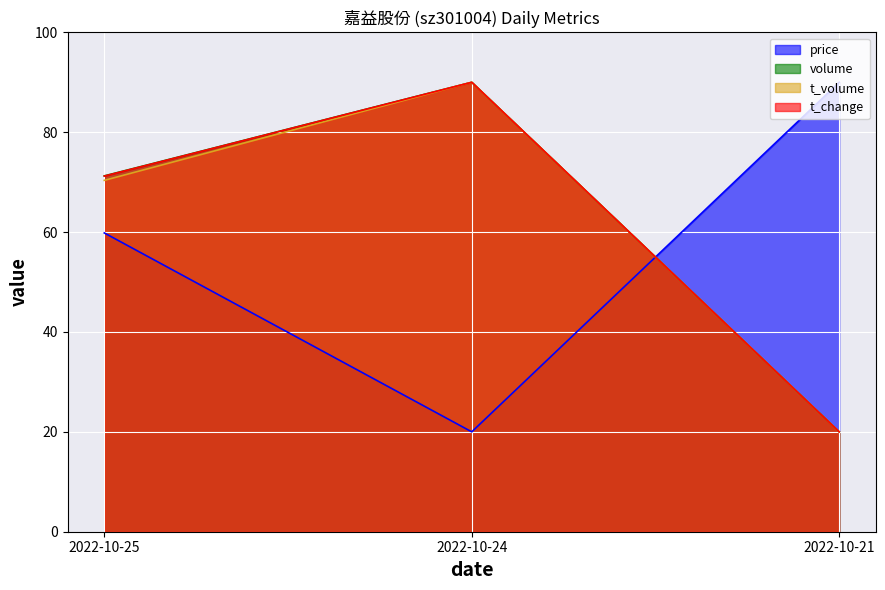

Rank the series by their maximum value, from highest to lowest.

price, volume, t_volume, t_change